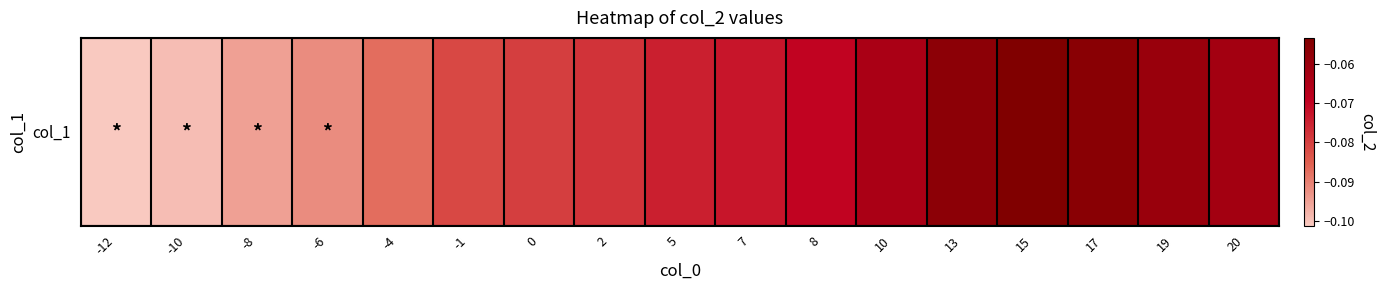

Is it true that the value at 5 is -0.1?

False